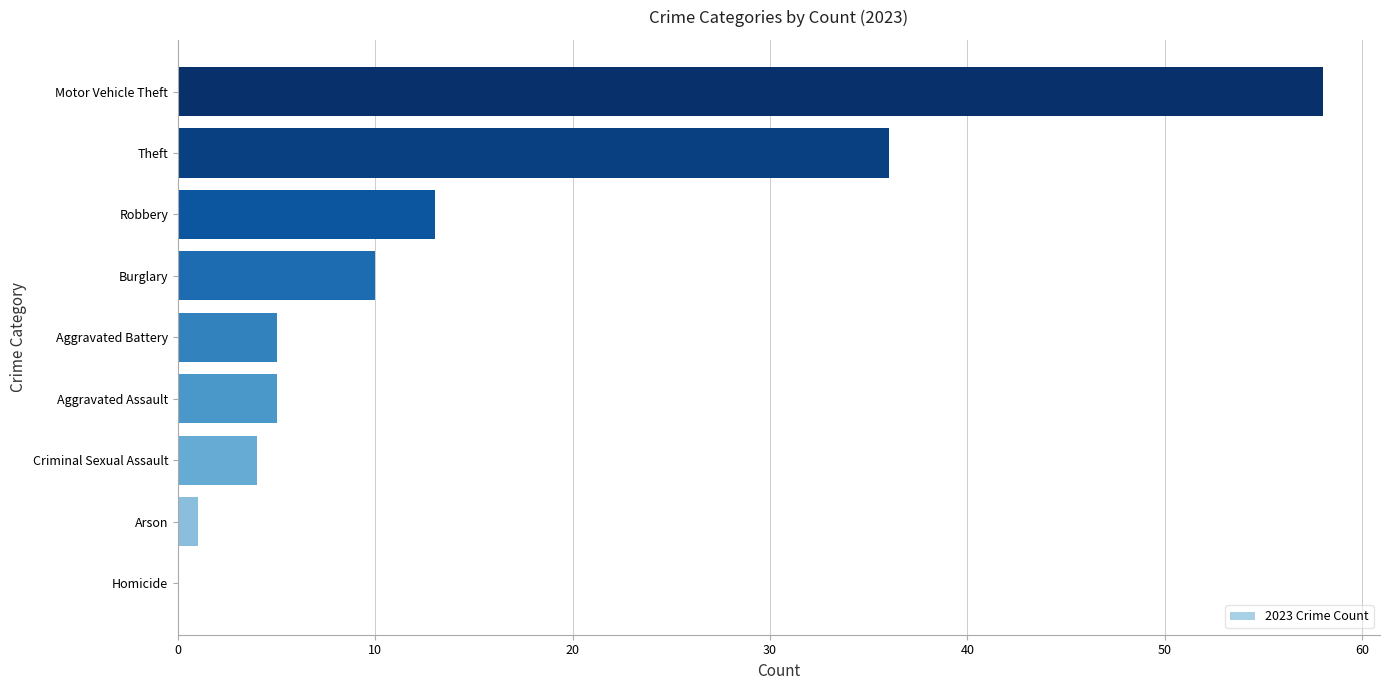

What is the change in value from Criminal Sexual Assault to Motor Vehicle Theft?

+54